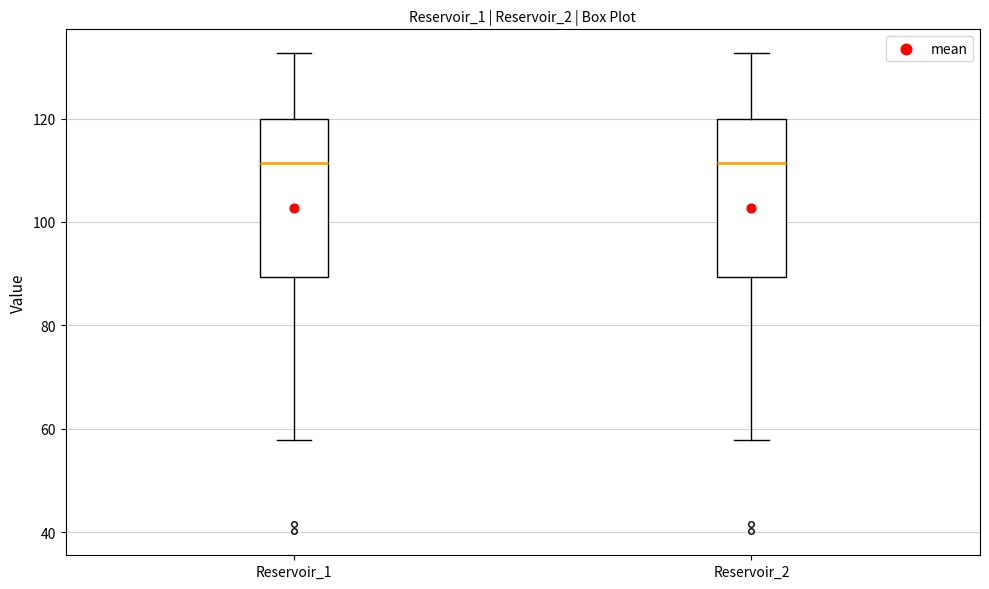

Reading left to right, read every box against the y-axis: the position of its median line, the range the box covers, and the ends of its whiskers. The values are not printed on the chart, so give them approximately, as read against the axis.

Reservoir_1: median 112, box 90 to 120, whiskers 58 to 132
Reservoir_2: median 112, box 90 to 120, whiskers 58 to 132